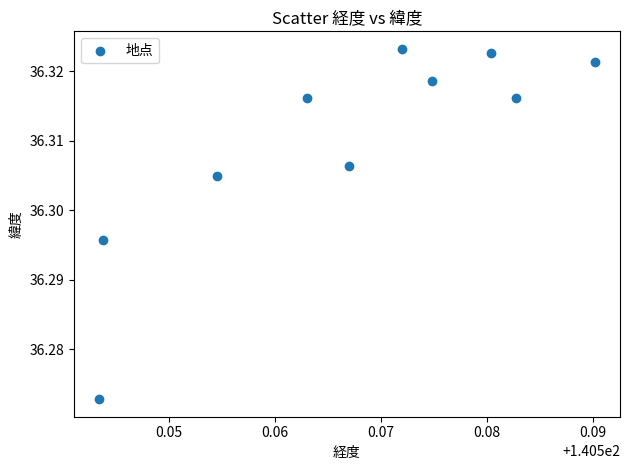

What is the average X value?

140.6